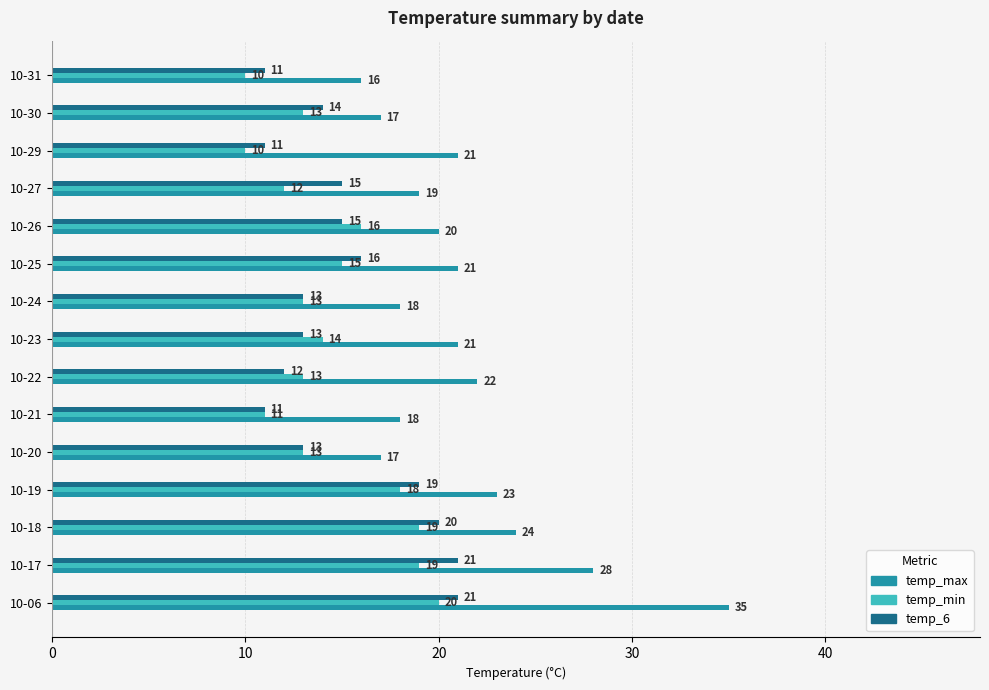

What is the maximum value shown in the chart?

35